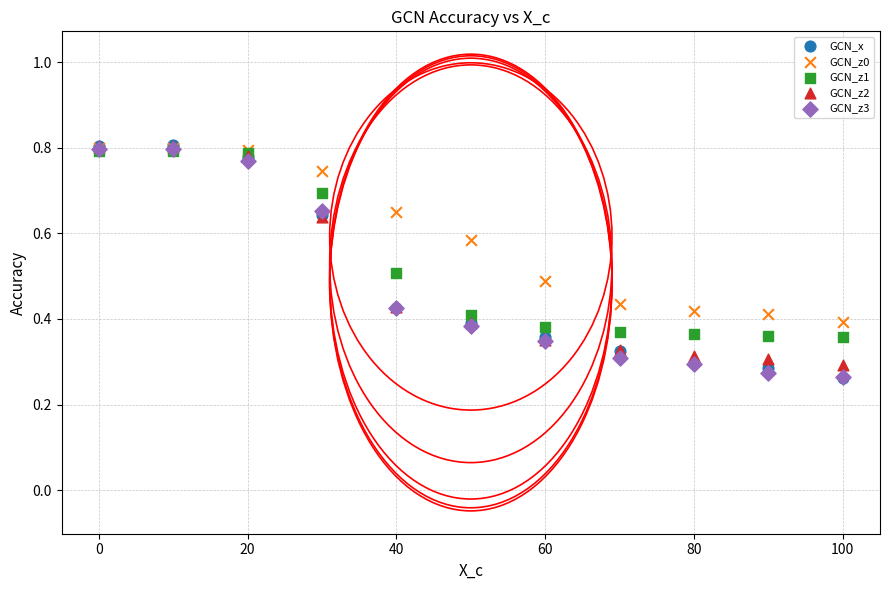

What are all the series names shown in the legend?

GCN_x, GCN_z0, GCN_z1, GCN_z2, GCN_z3